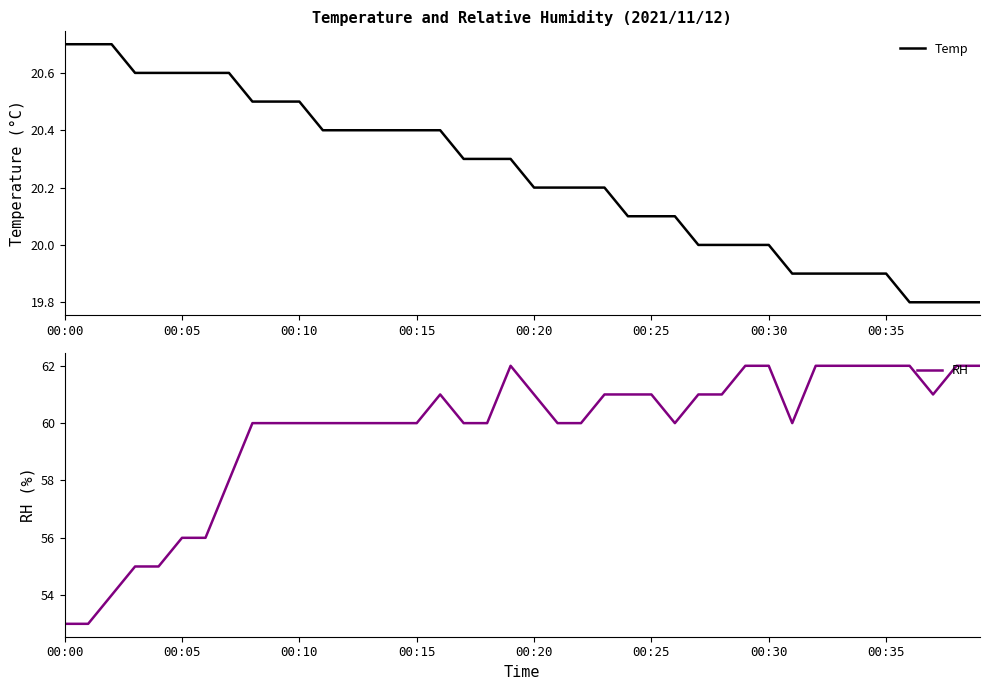

The value of RH at 00:00 is 53.0. True or false?

True